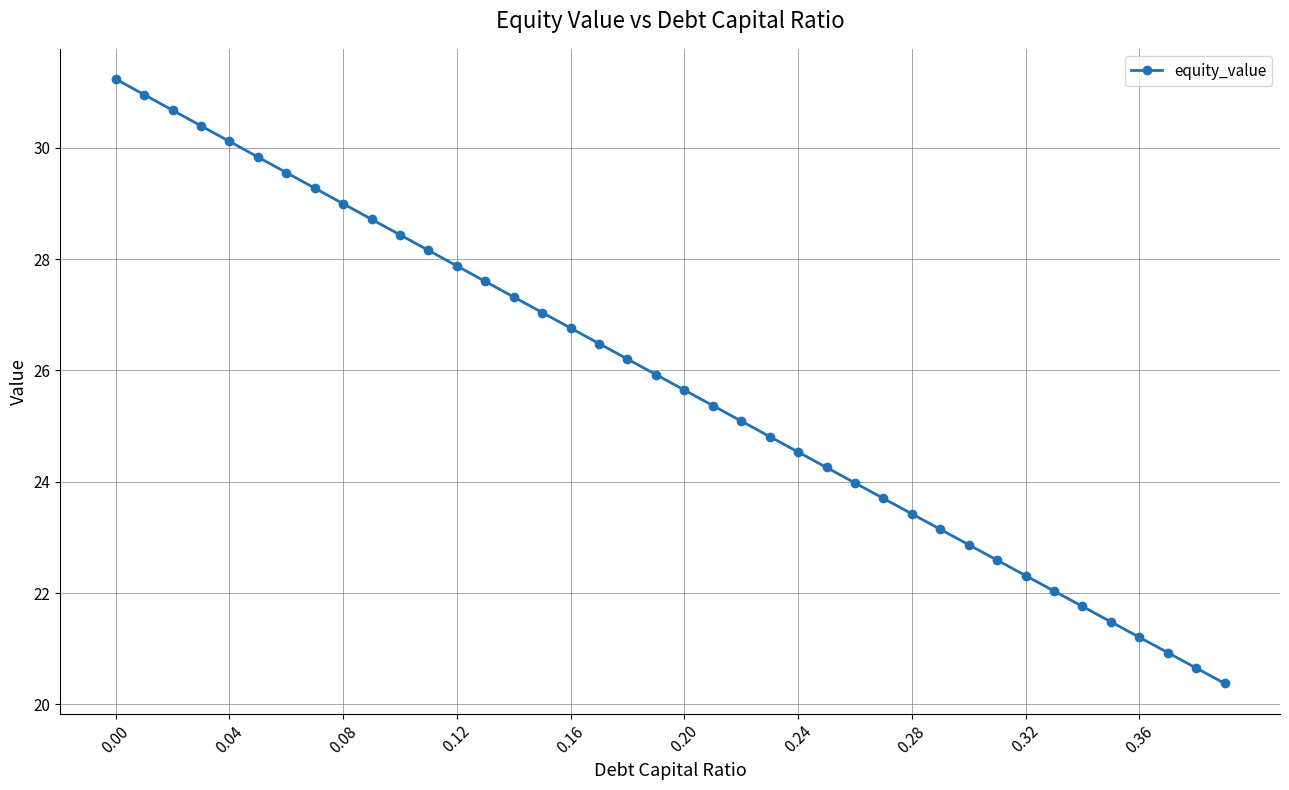

How many categories are shown in the chart?

40